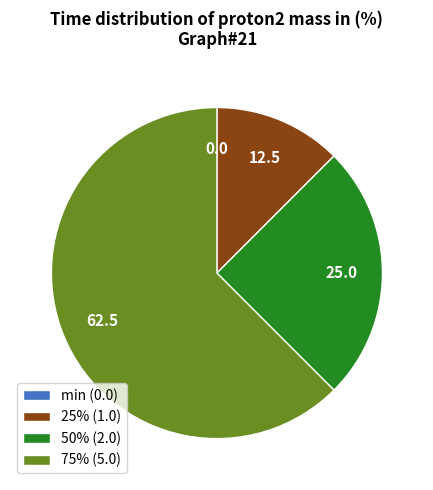

Is it true that 25% is 12% of the pie?

True